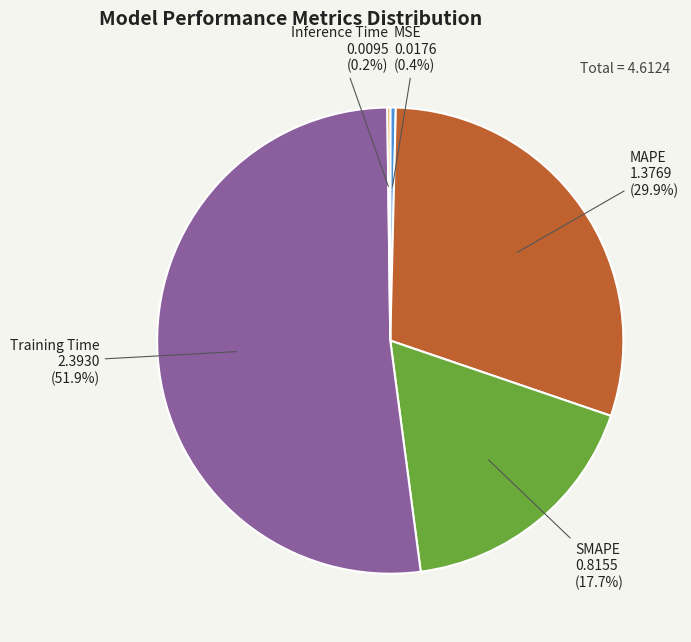

Between MAPE and SMAPE, which is larger?

MAPE